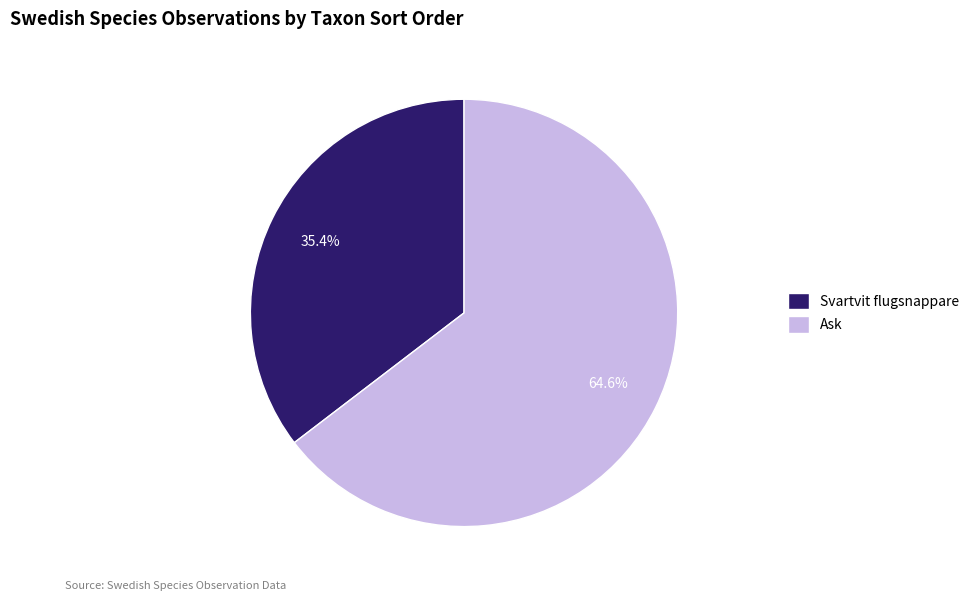

True or false: Ask accounts for 57% of the total.

False